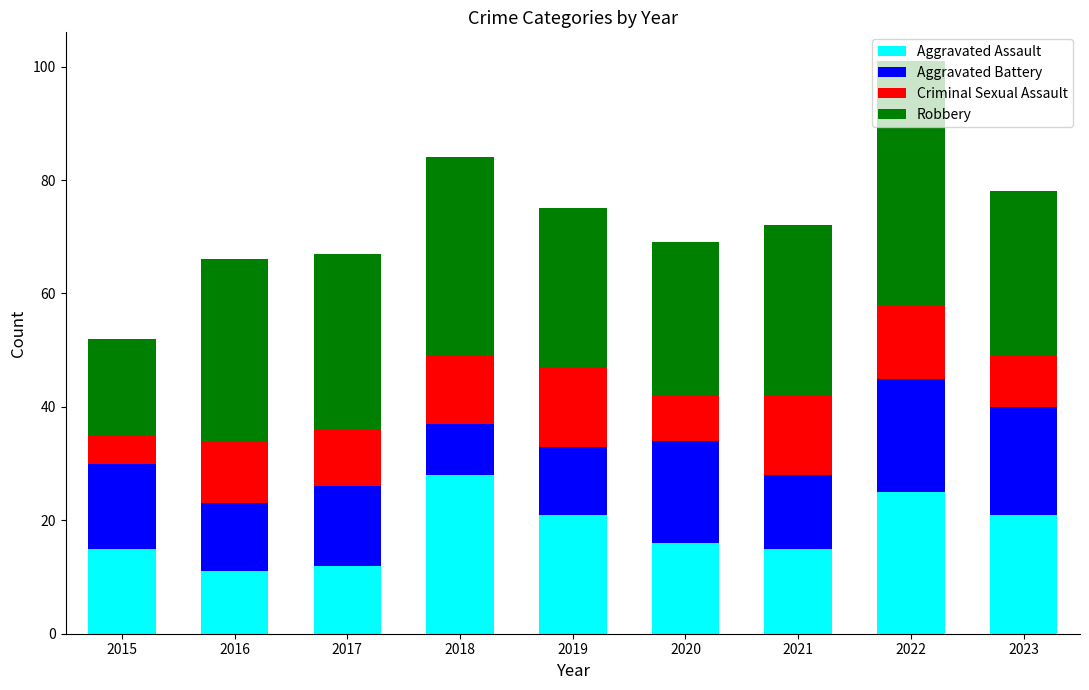

The Aggravated Assault series shows 21 at 2023. True or false?

True